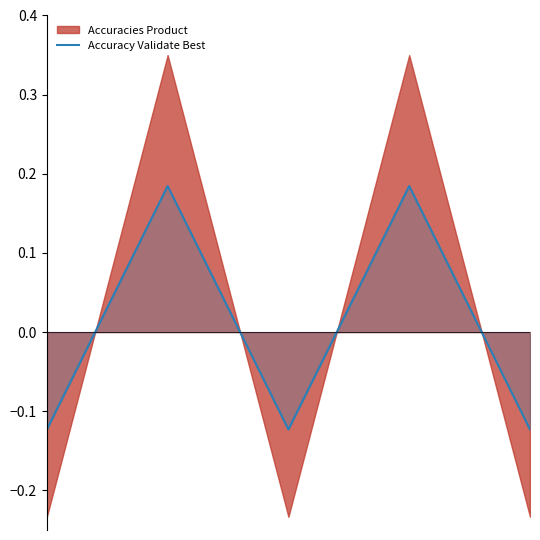

Rank the categories by value from lowest to highest.

0, 2, 4, 1, 3